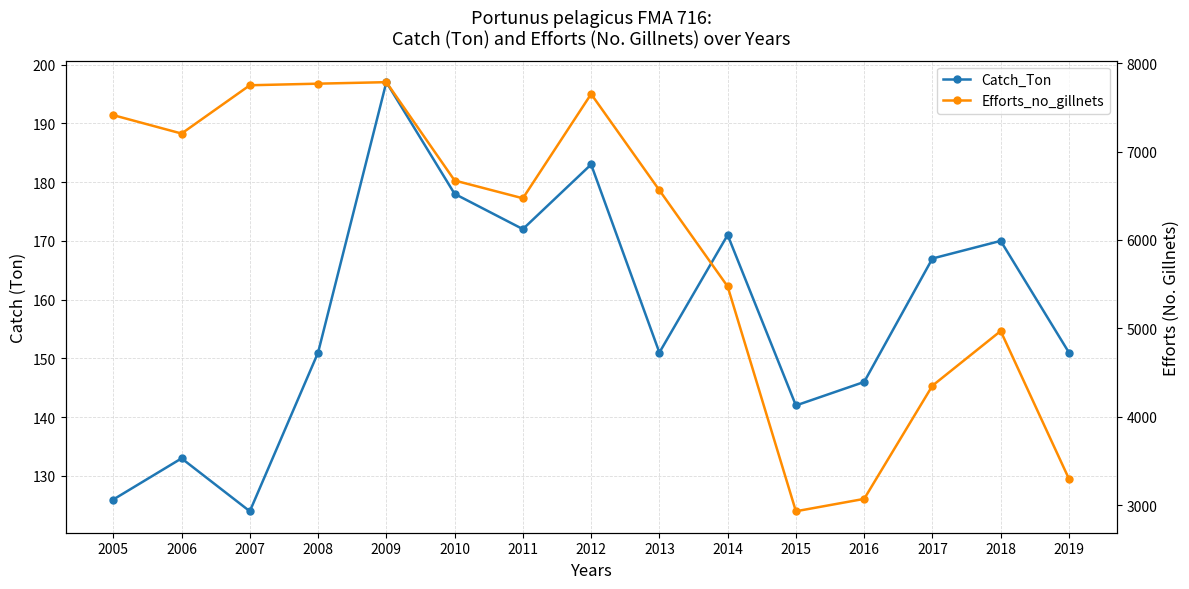

Reading left to right, list all the values displayed in this chart.

Catch_Ton: 2005=126	2006=133	2007=124	2008=151	2009=197	2010=178	2011=172	2012=183	2013=151	2014=171	2015=142	2016=146	2017=167	2018=170	2019=151
Efforts_no_gillnets: 2005=7411	2006=7203	2007=7749	2008=7767	2009=7784	2010=6672	2011=6471	2012=7650	2013=6562	2014=5474	2015=2932	2016=3072	2017=4352	2018=4970	2019=3299